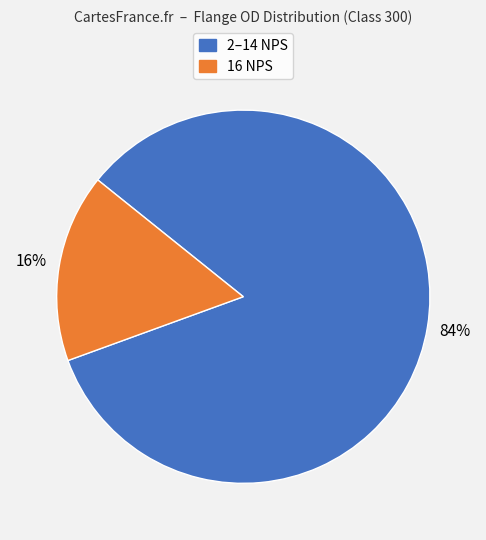

Is there a majority slice in this chart?

Yes